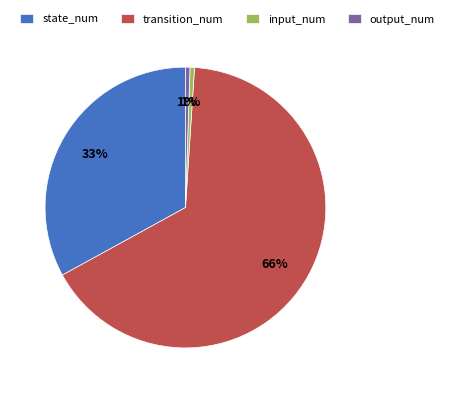

To the nearest percent, what percentage of the pie is input_num?

1%